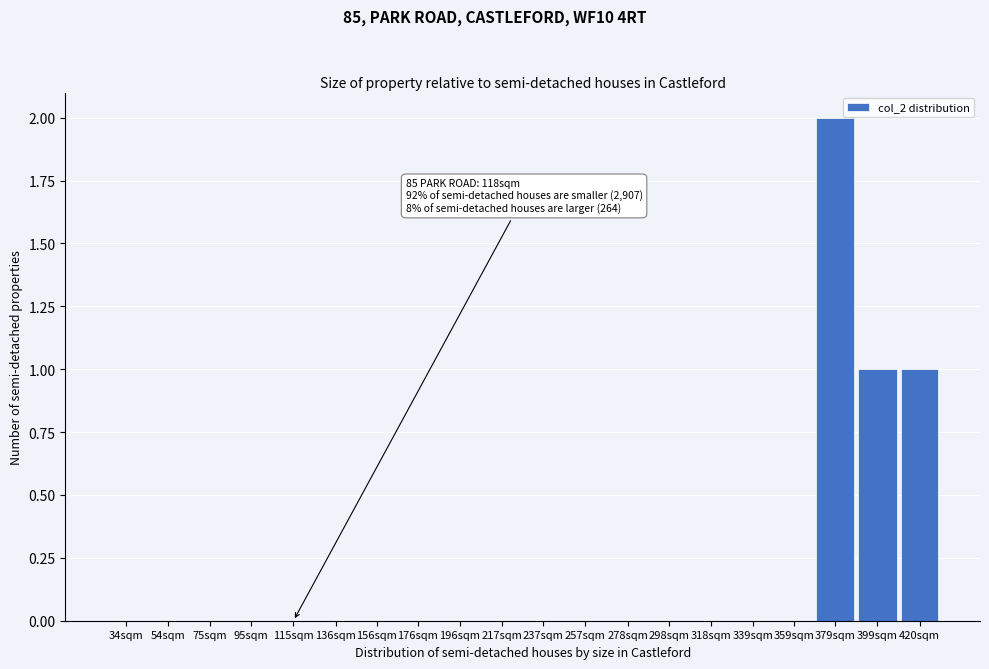

Reading left to right, extract all data points from this chart.

34sqm=0	54sqm=0	75sqm=0	95sqm=0	115sqm=0	136sqm=0	156sqm=0	176sqm=0	196sqm=0	217sqm=0	237sqm=0	257sqm=0	278sqm=0	298sqm=0	318sqm=0	339sqm=0	359sqm=0	379sqm=2	399sqm=1	420sqm=1